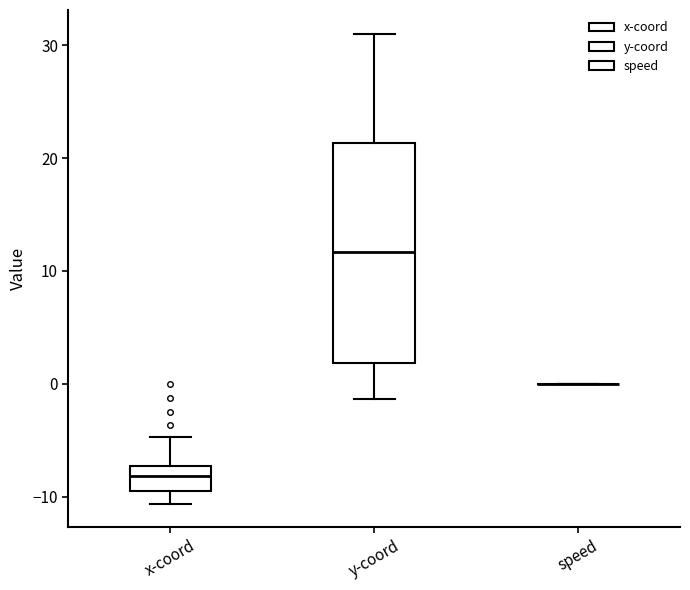

Reading left to right, transcribe this box plot: for each box, give where its median line is, the range the box spans, and where its two whiskers end, as read against the y-axis. The values are not printed on the chart, so give them approximately, as read against the axis.

x-coord: median -8, box -10 to -7, whiskers -11 to -5
y-coord: median 12, box 2 to 21, whiskers -1 to 31
speed: box collapsed to a line at 0, whiskers 0 to 0